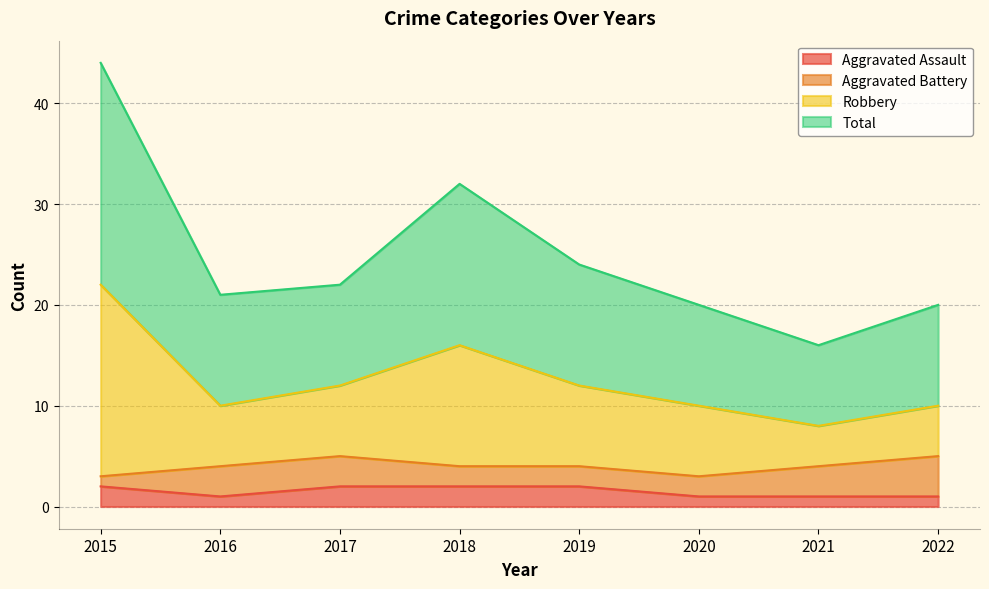

What is the average value of the Total series?

12